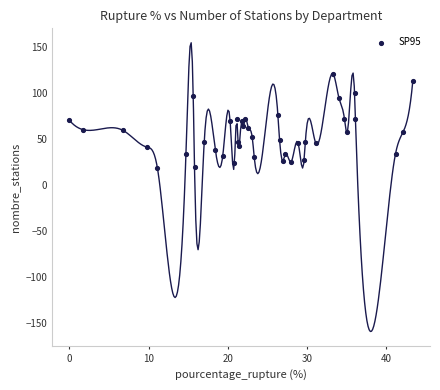

What is the range of Y values (max minus min)?

102